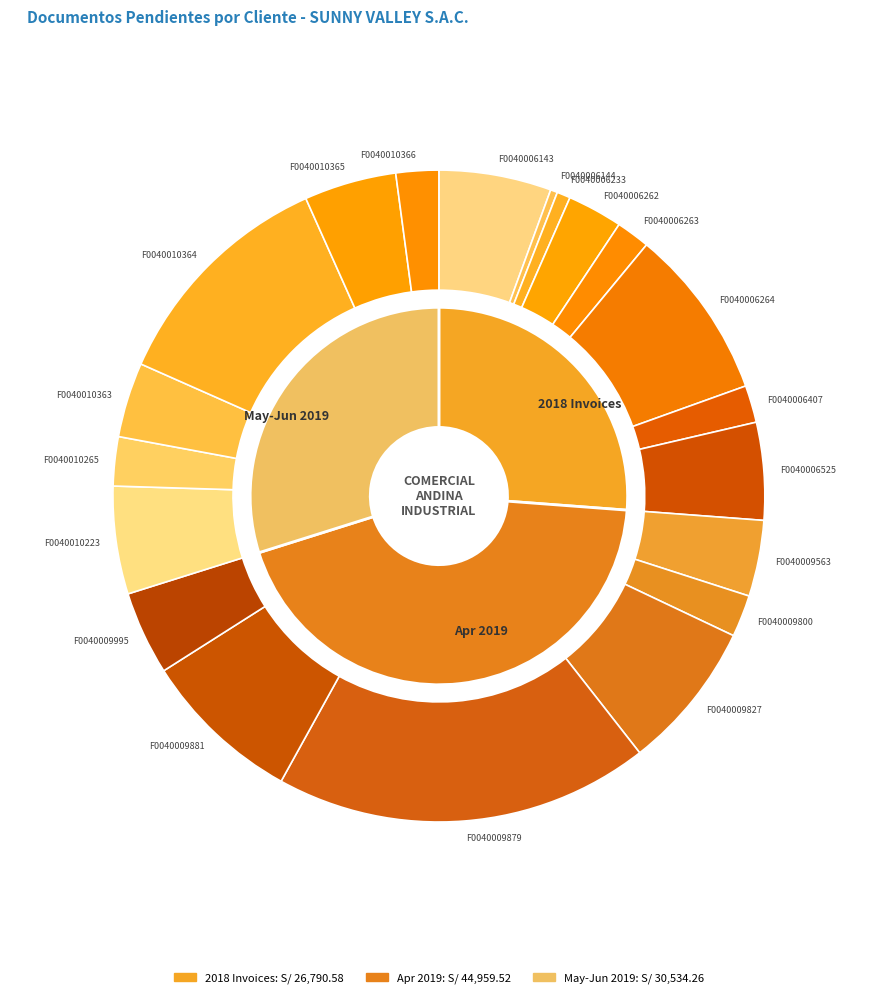

To the nearest percent, what is the difference between the F0040009827 and F0040009563 slice percentages?

4%